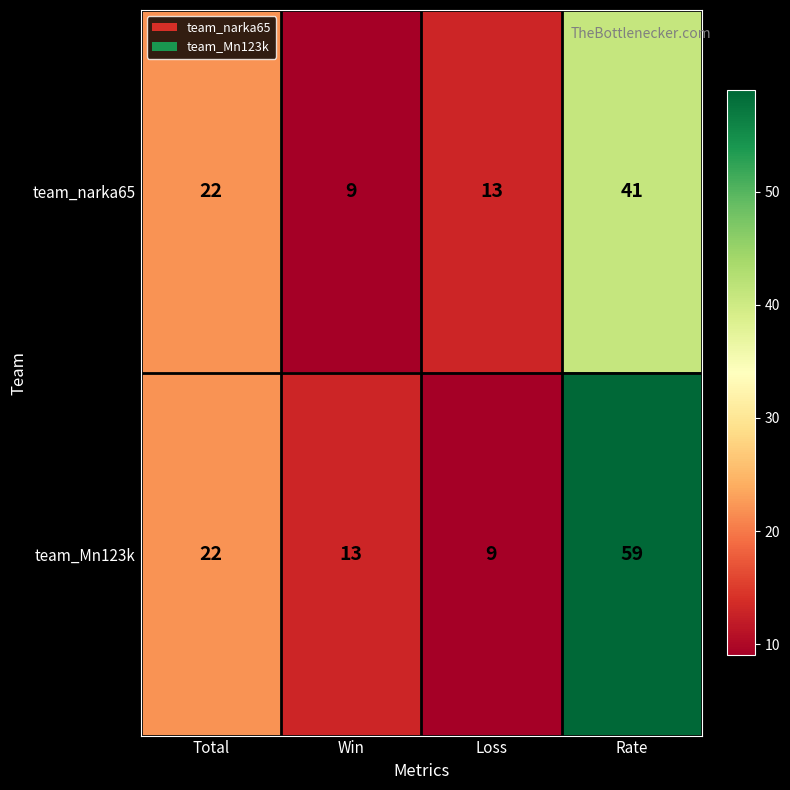

The team_narka65 series shows 3 at Win. True or false?

False